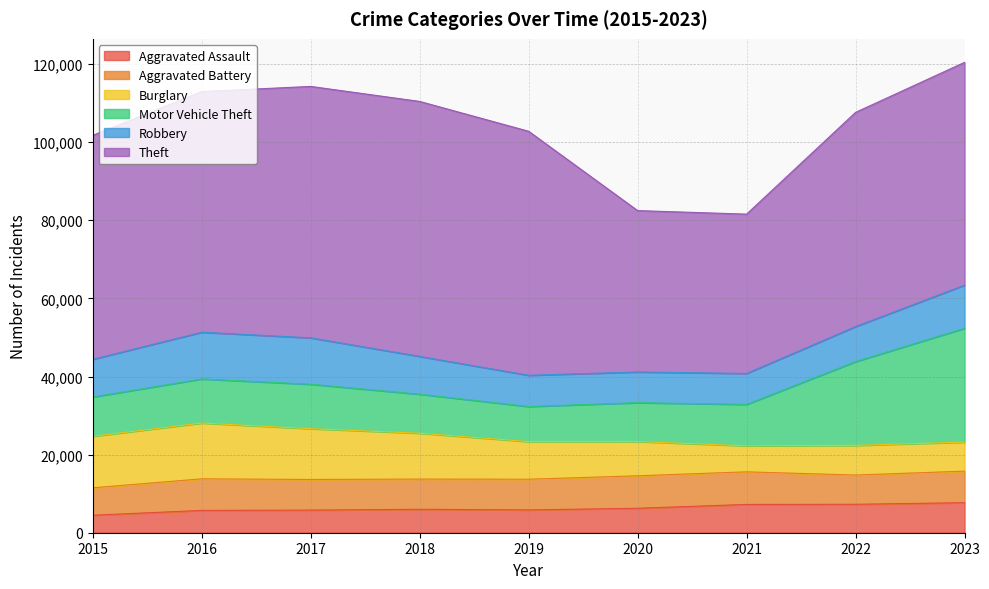

What is the value of the Theft point at the 3rd from the left?

64386